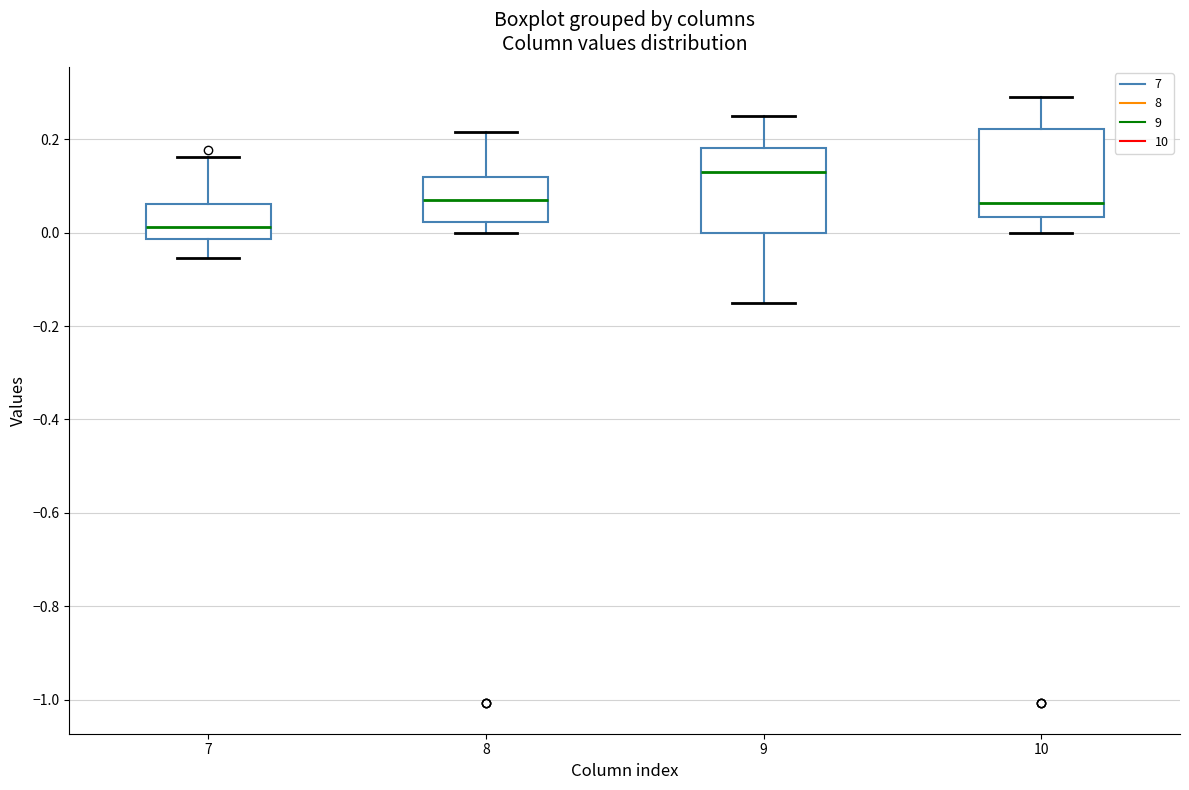

Where is the lower edge of the box at x = 9 on the y-axis? The values are not printed on the chart, so give them approximately, as read against the axis.

0.00